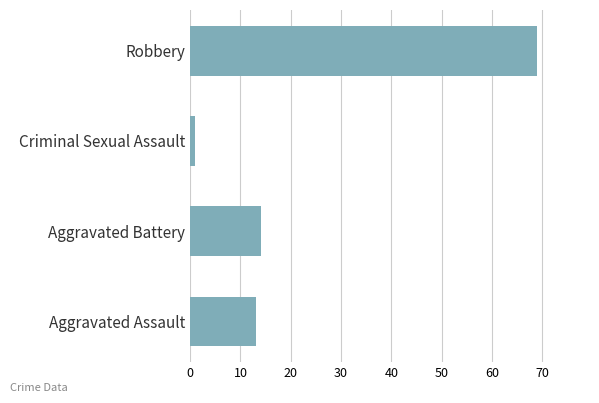

Between Robbery and Criminal Sexual Assault, which is larger?

Robbery